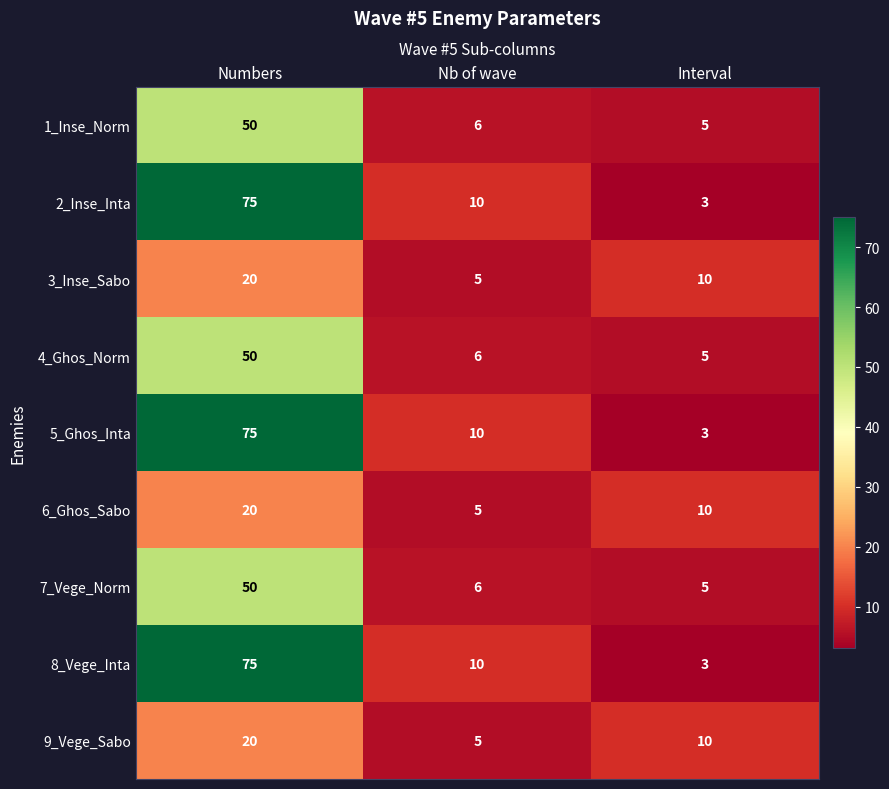

At how many categories does at least one series exceed 16?

1